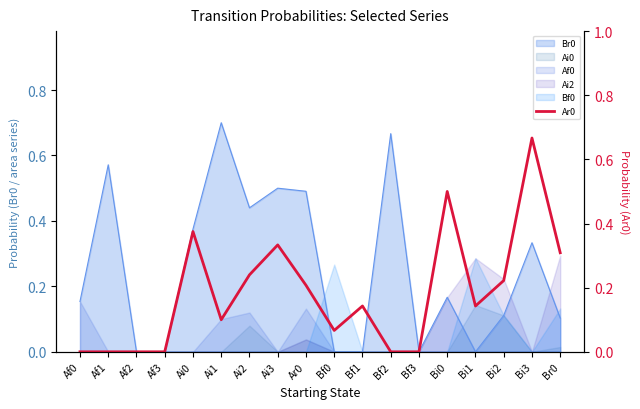

Read the value at Br0.

0.3